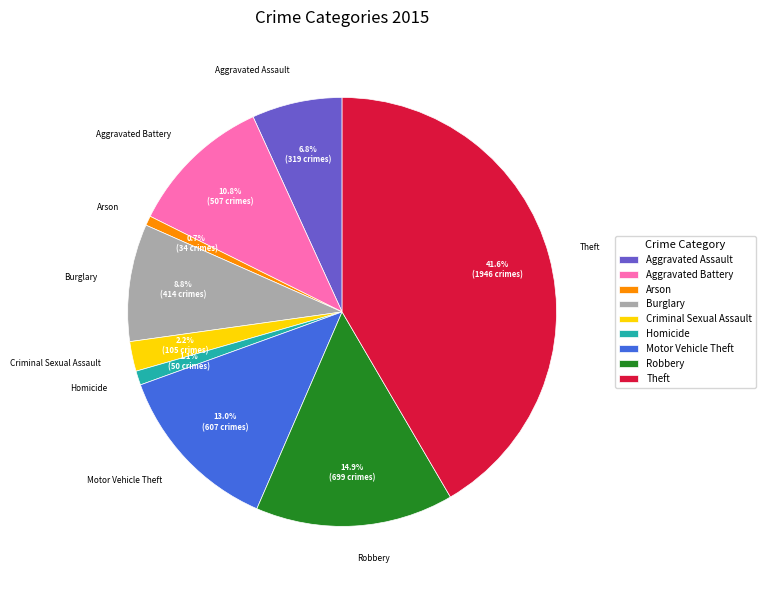

How many slices are in this pie chart?

9